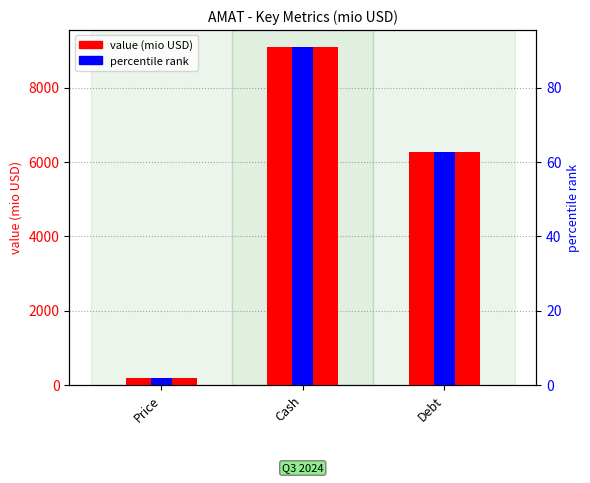

At which label is percentile rank closest to 46?

Debt